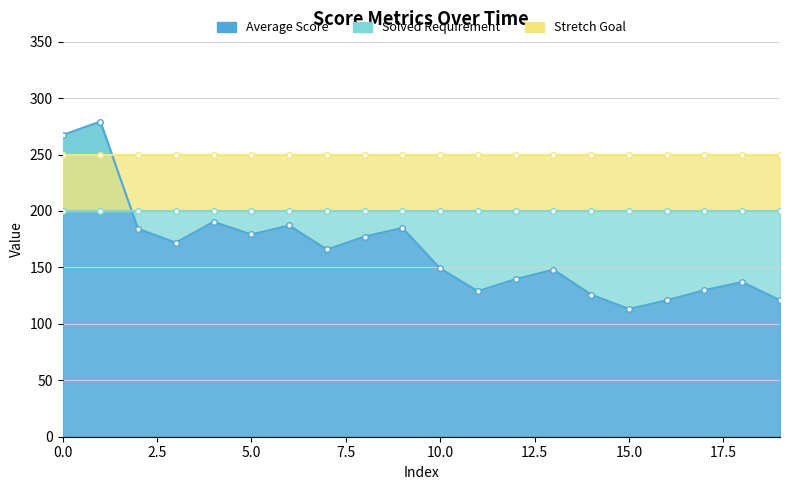

Which series changed the most between 0 and 6?

Average Score